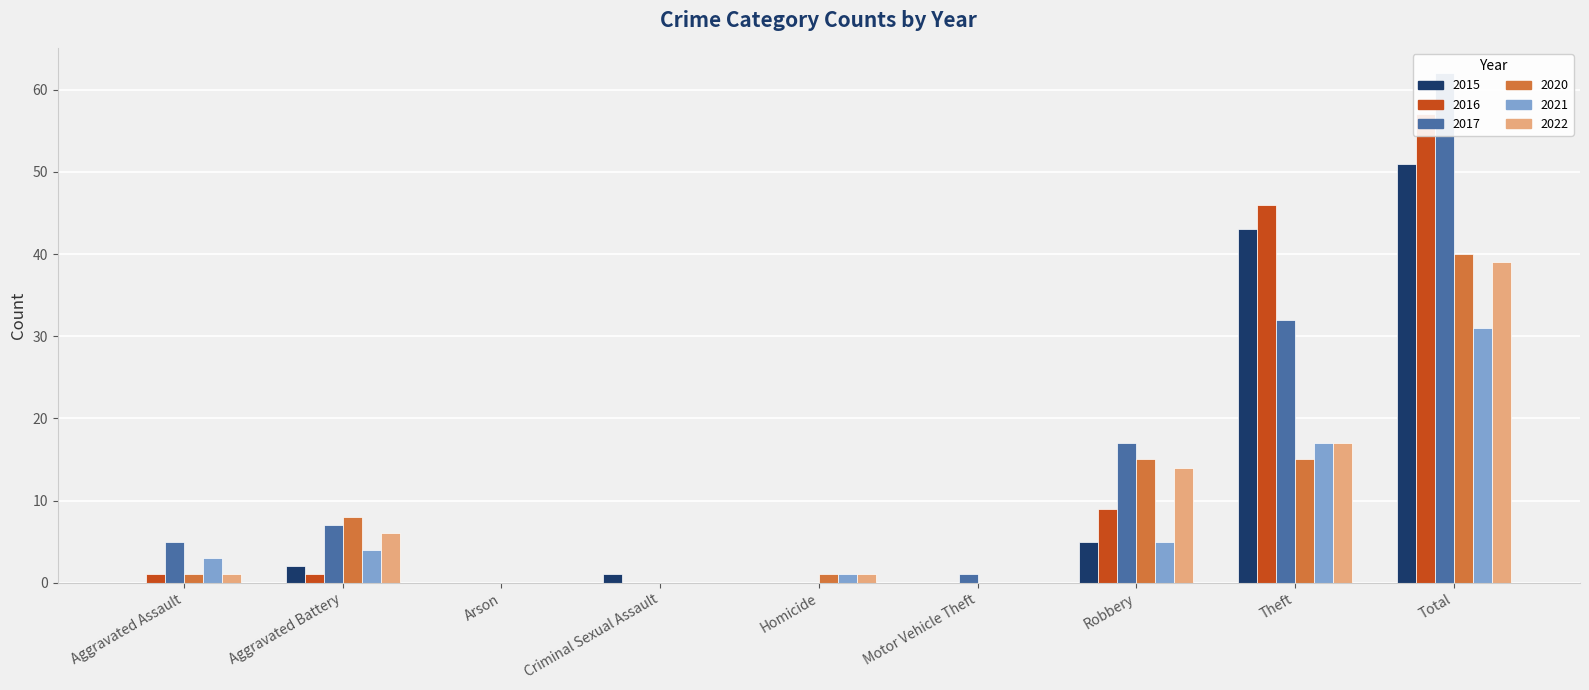

What are all the series names shown in the legend?

2021, 2016, 2017, 2022, 2020, 2015